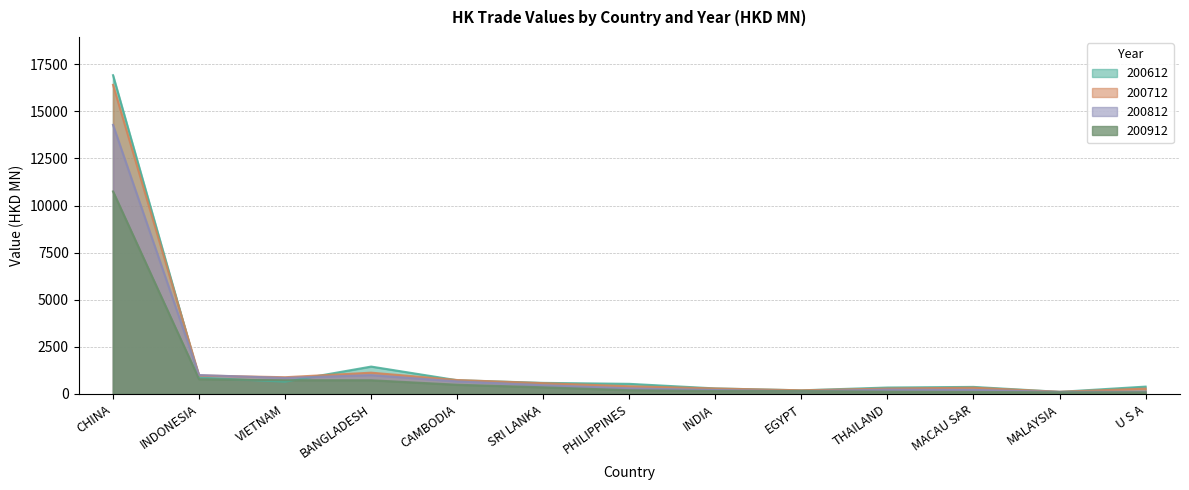

What is the difference between the second highest and minimum values in the 200612 series?

1341.9